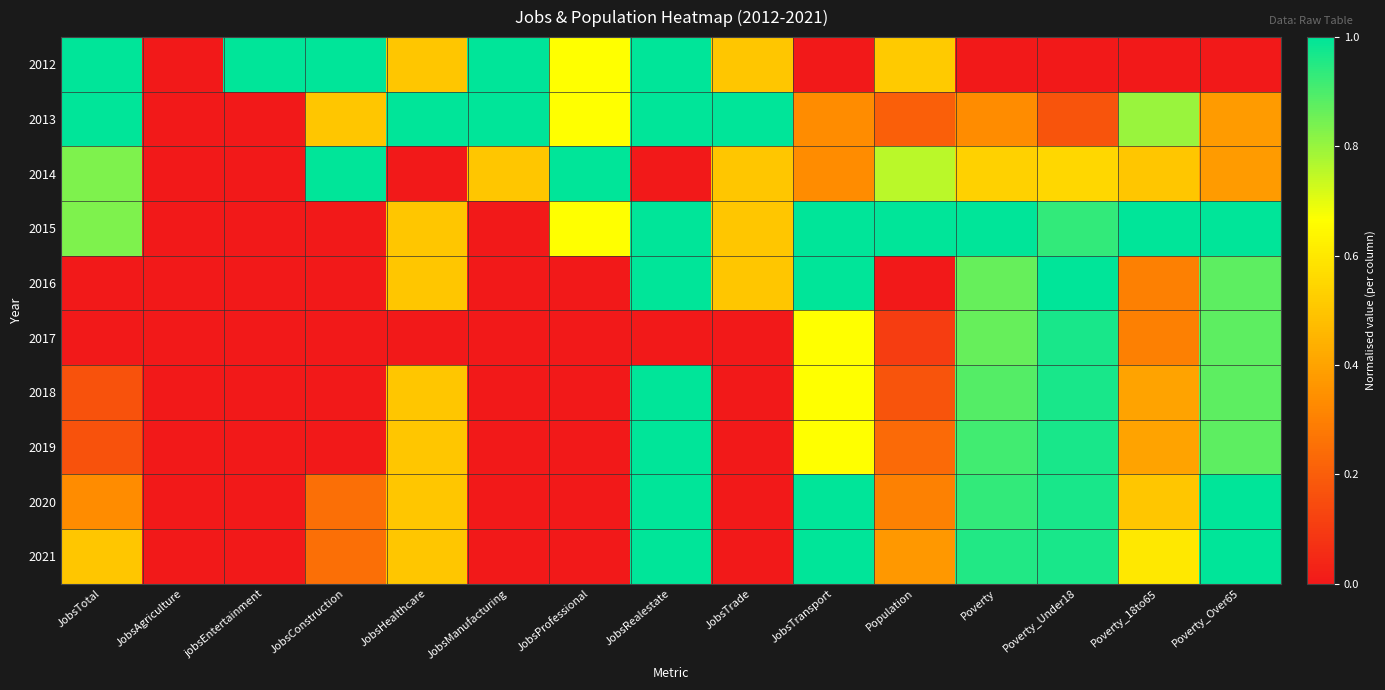

List the series in order of their peak value, lowest first.

2017, 2012, 2013, 2014, 2015, 2016, 2018, 2019, 2020, 2021